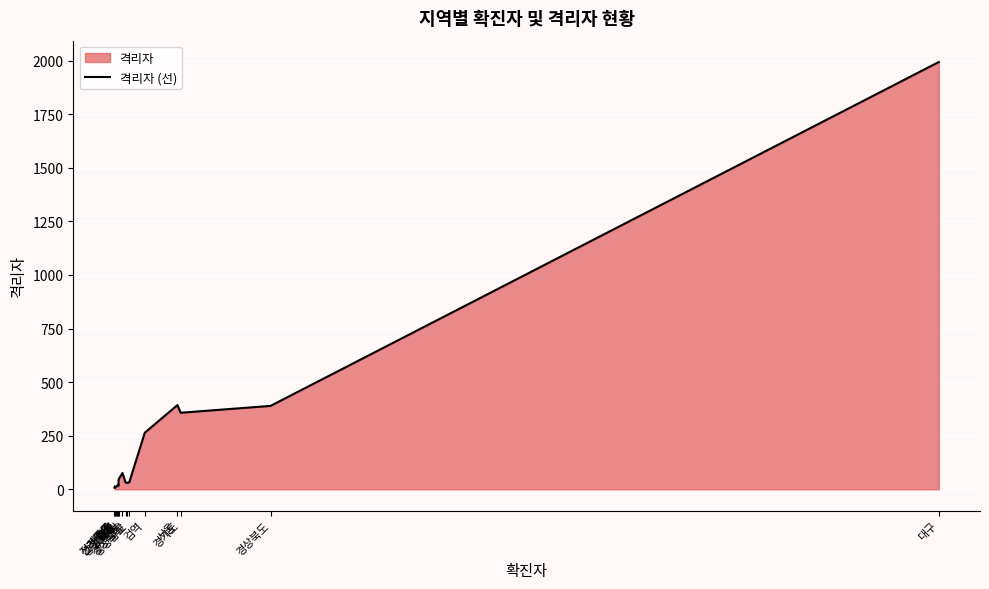

Is it true that the value at 인천 is 76?

True